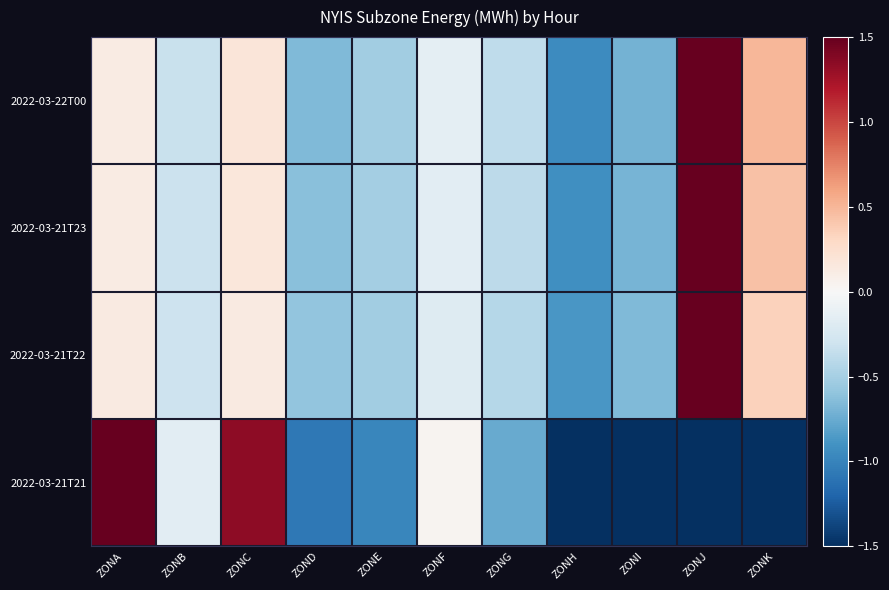

Which label corresponds to the smallest value in the chart?

ZONH